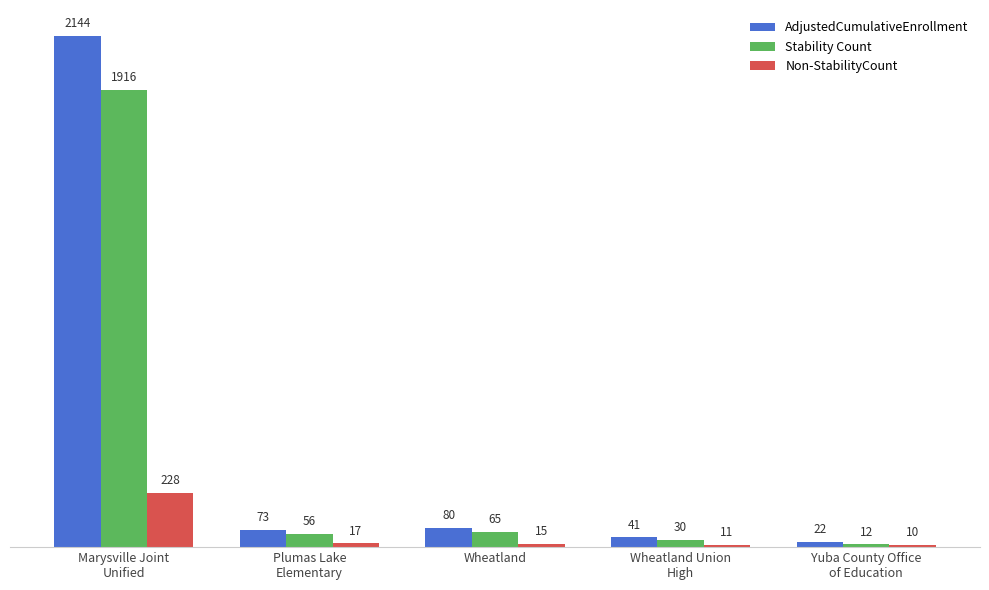

At how many categories does at least one series exceed 1781?

1